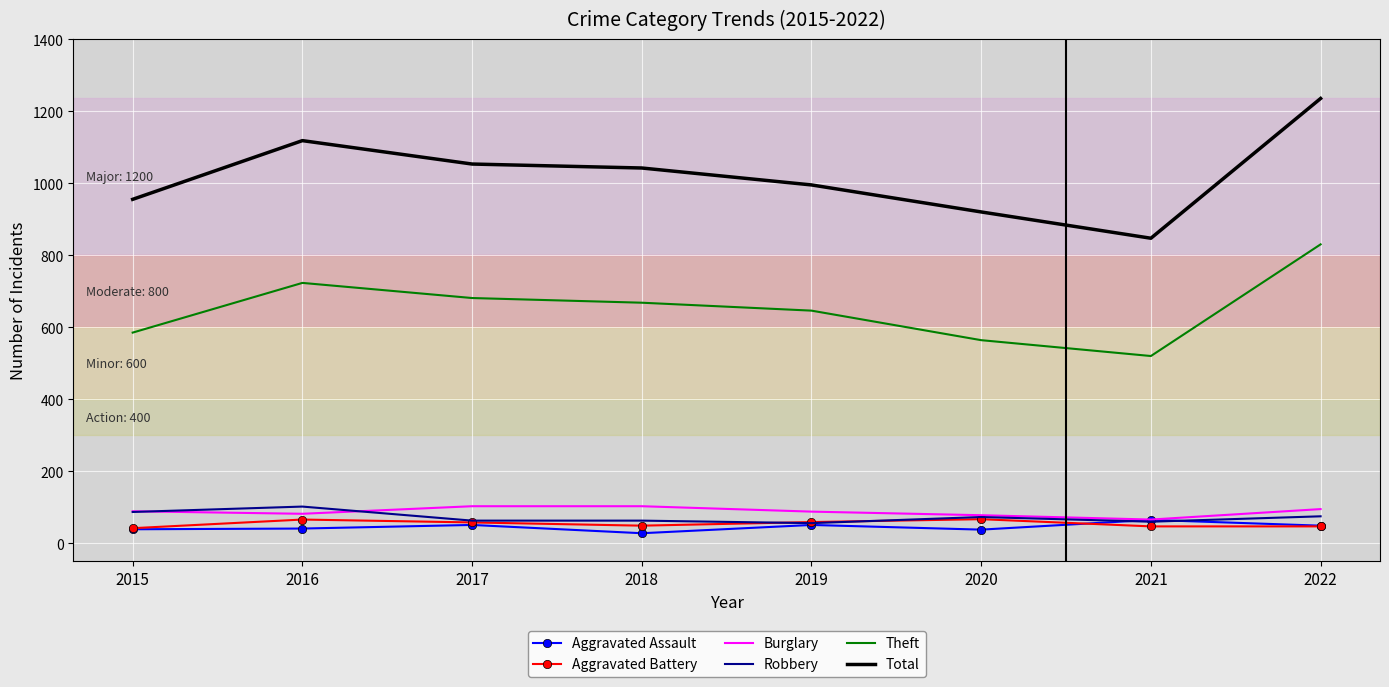

Which series has the largest range (max minus min)?

Total